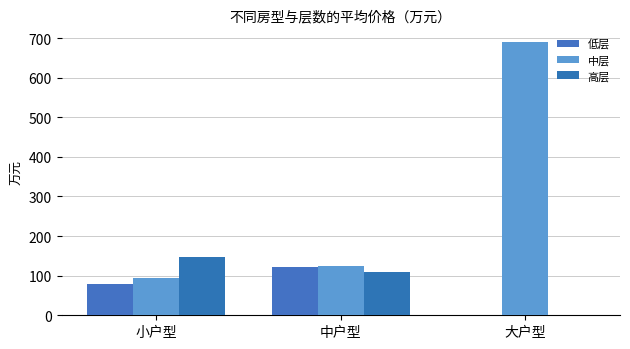

How many groups of bars are there?

3